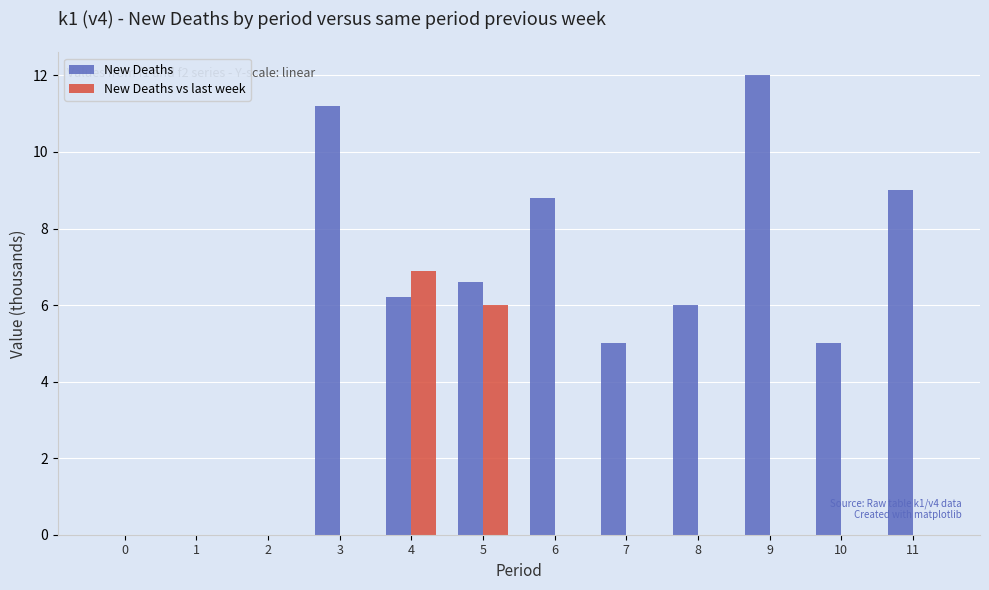

How many distinct data groups are displayed?

2